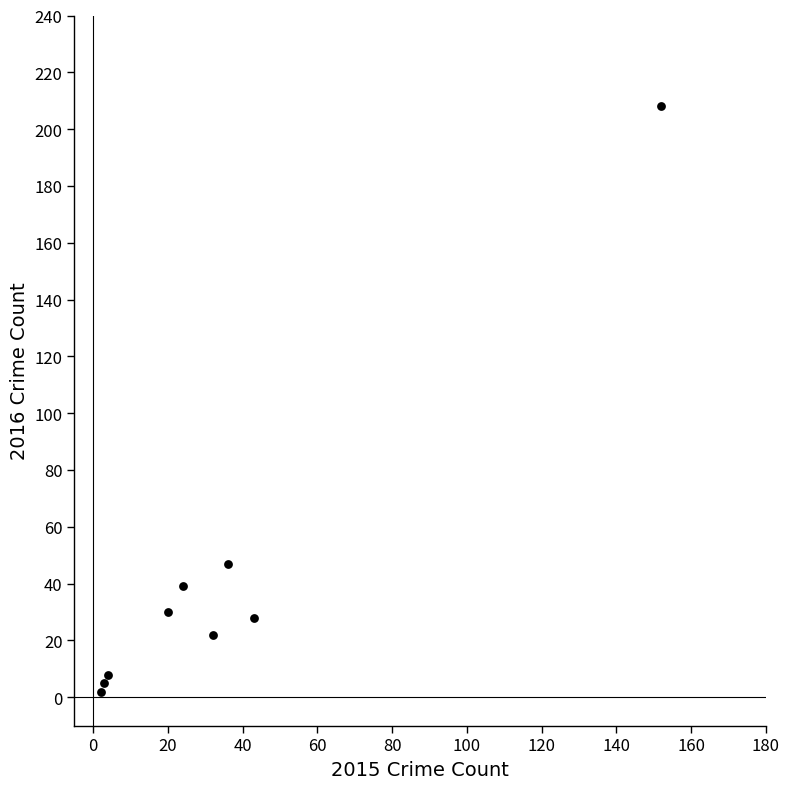

What is the range of X values (max minus min)?

150